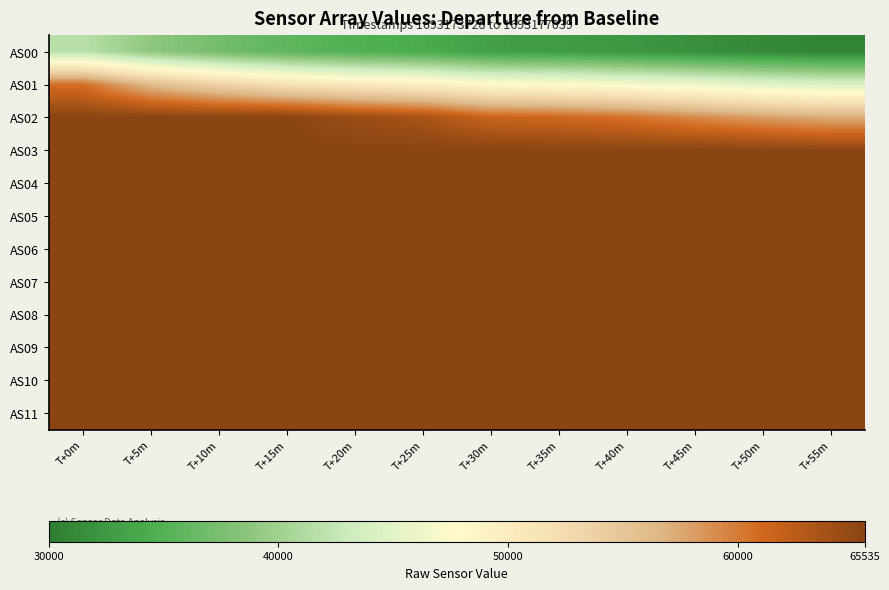

Which series has the largest range (max minus min)?

AS01